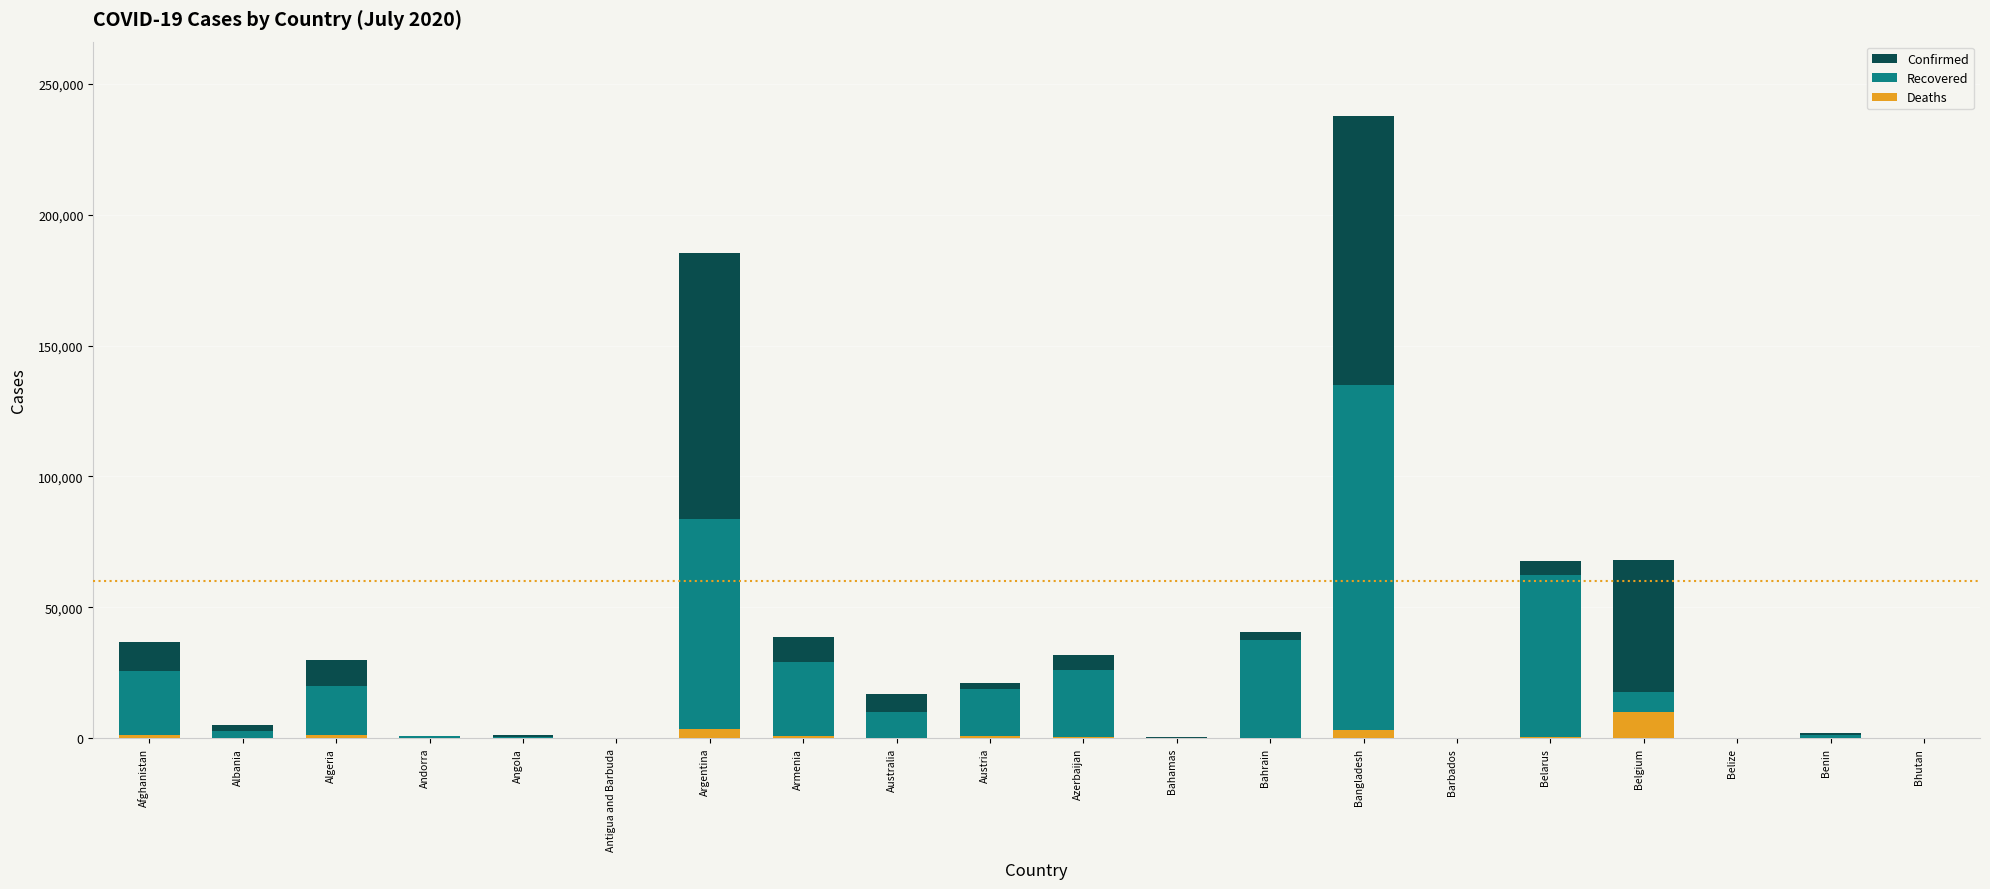

Between Austria and Bhutan, which series saw the biggest shift?

Confirmed